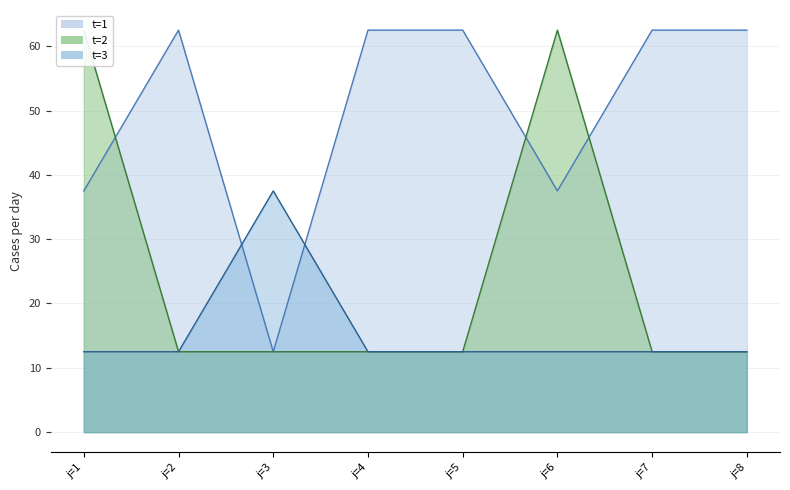

What is the minimum value for t?

1.0